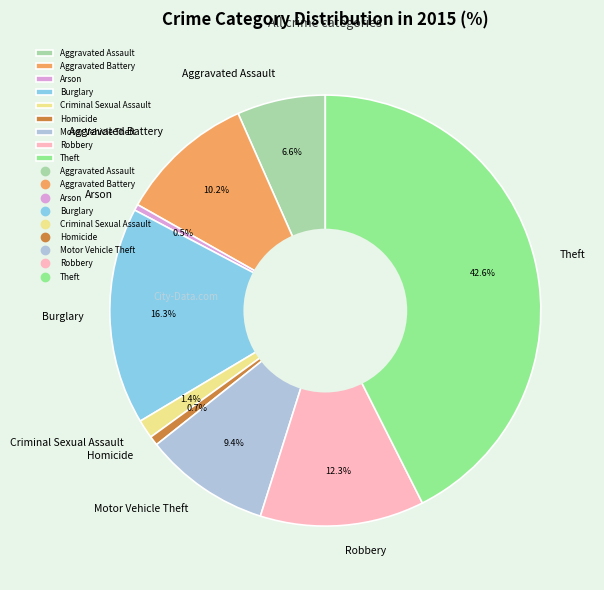

To the nearest percent, what is the combined percentage of Arson and Burglary?

17%